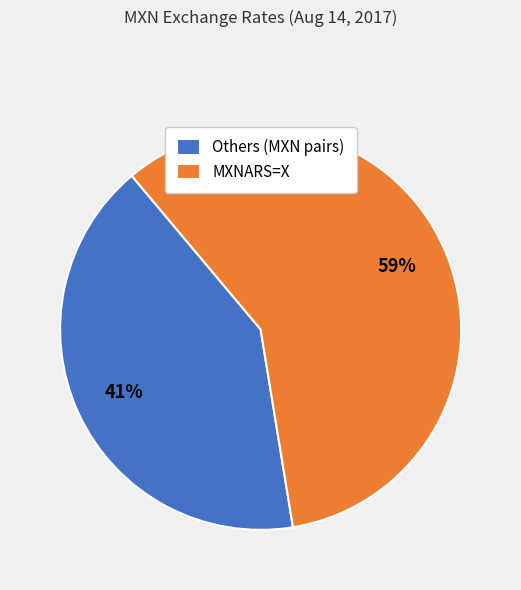

Which category has the smallest portion of the pie?

Others (MXN pairs)